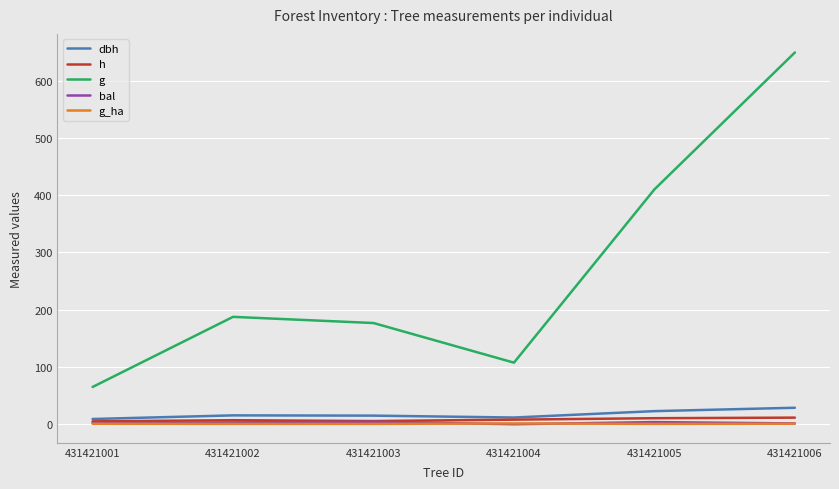

What is the maximum value shown in the chart?

649.2